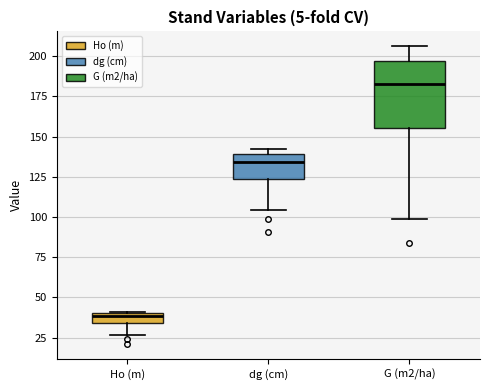

Where does the lower whisker of the box for dg (cm) end on the y-axis? The values are not printed on the chart, so give them approximately, as read against the axis.

105